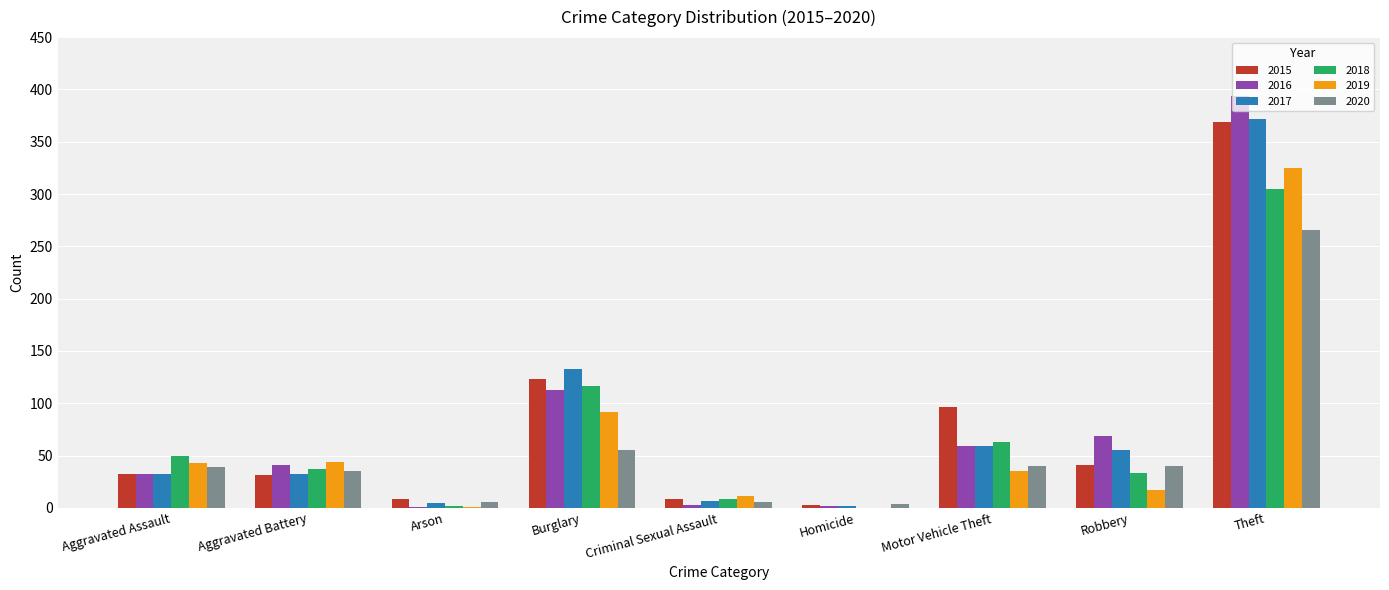

Which category has the highest value across all series?

Theft